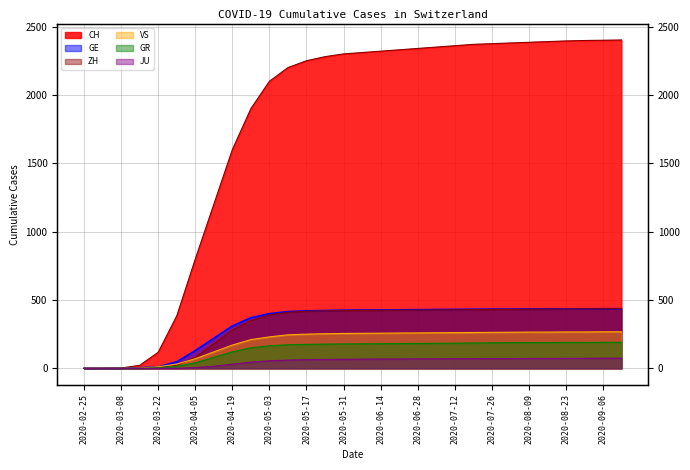

What is the total value across all series at 2020-05-31?

3646